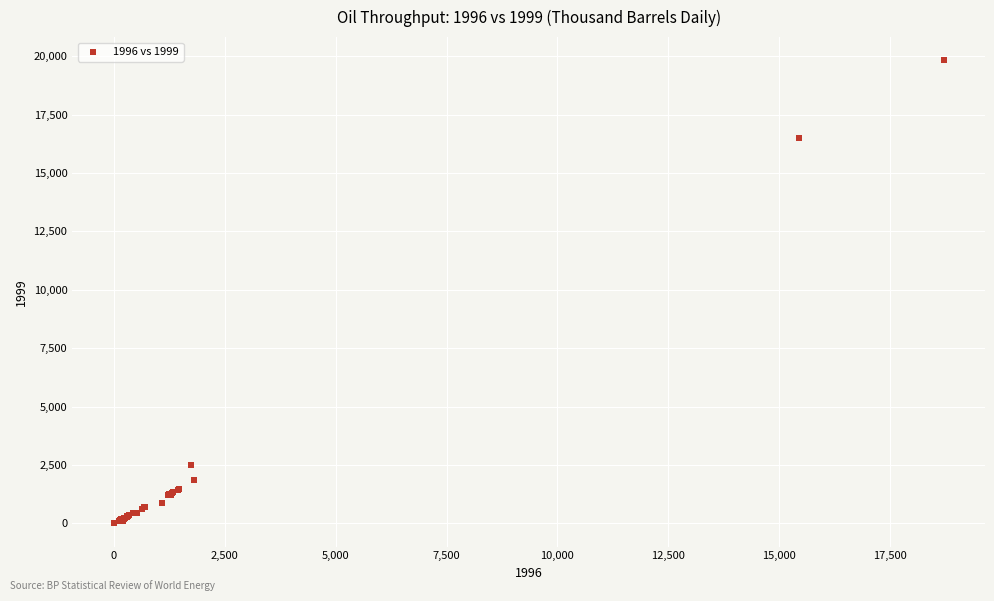

What Y value in the scatter plot is closest to 9910?

16512.0